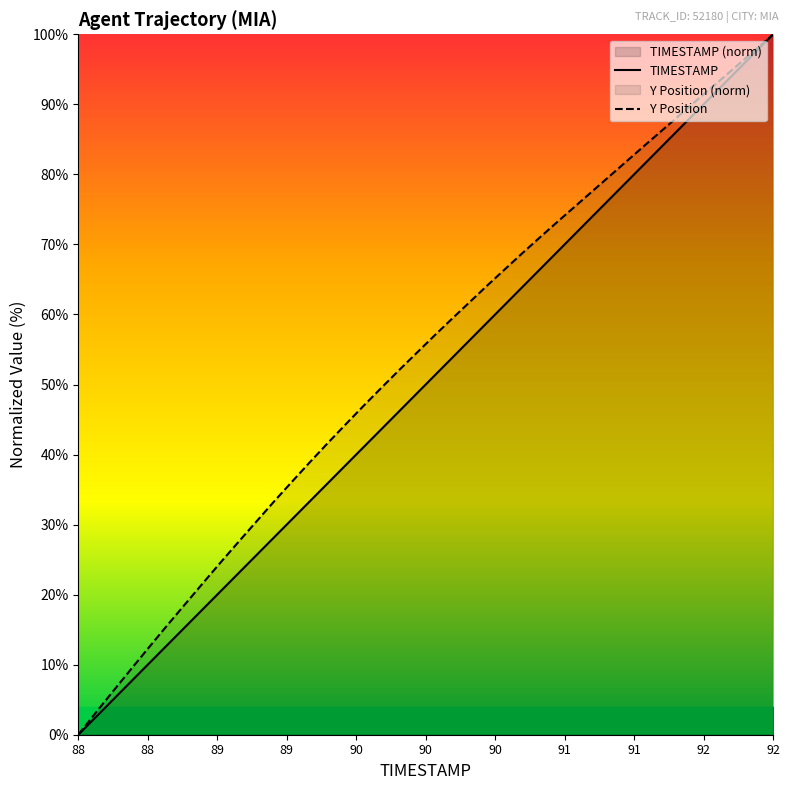

List the series in order of their overall mean, highest first.

Y Position, TIMESTAMP